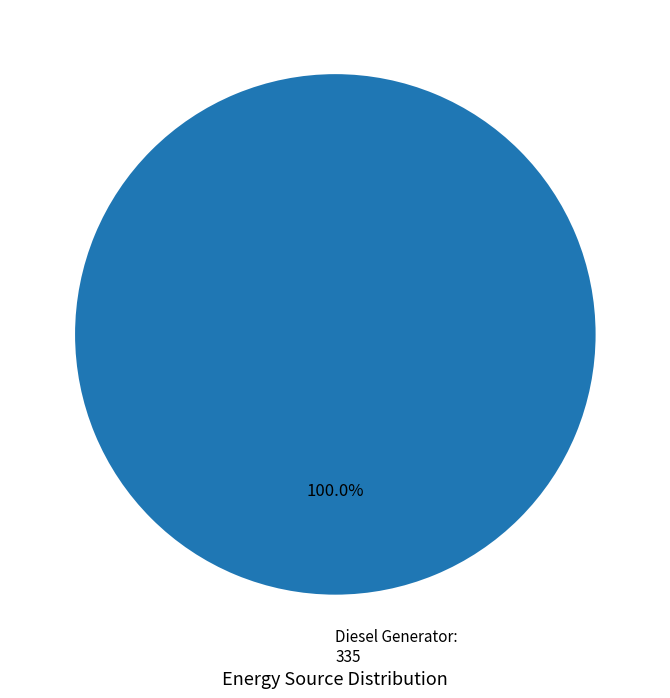

Is there a majority slice in this chart?

Yes